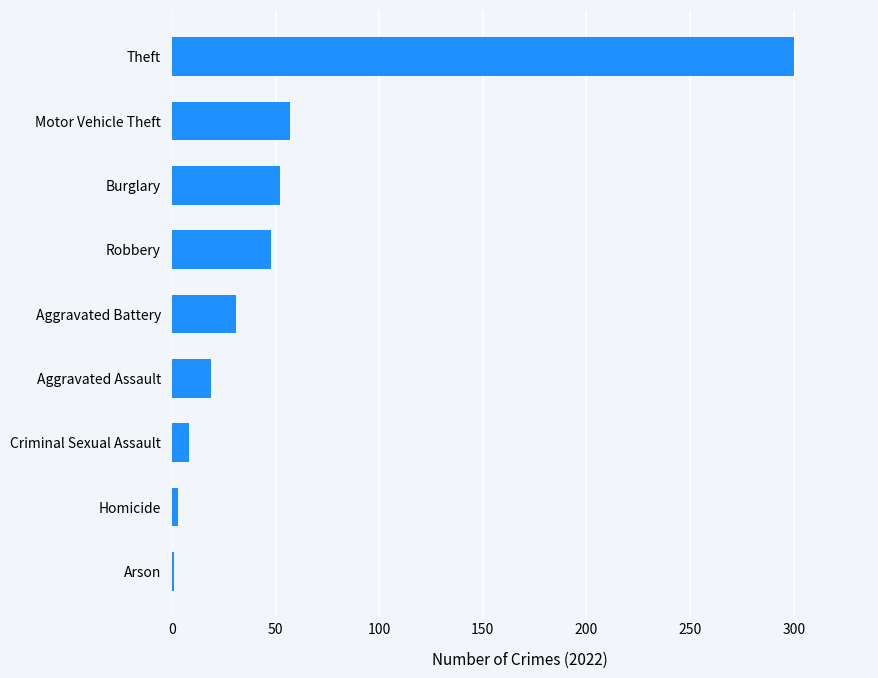

How many series are shown in this chart?

1